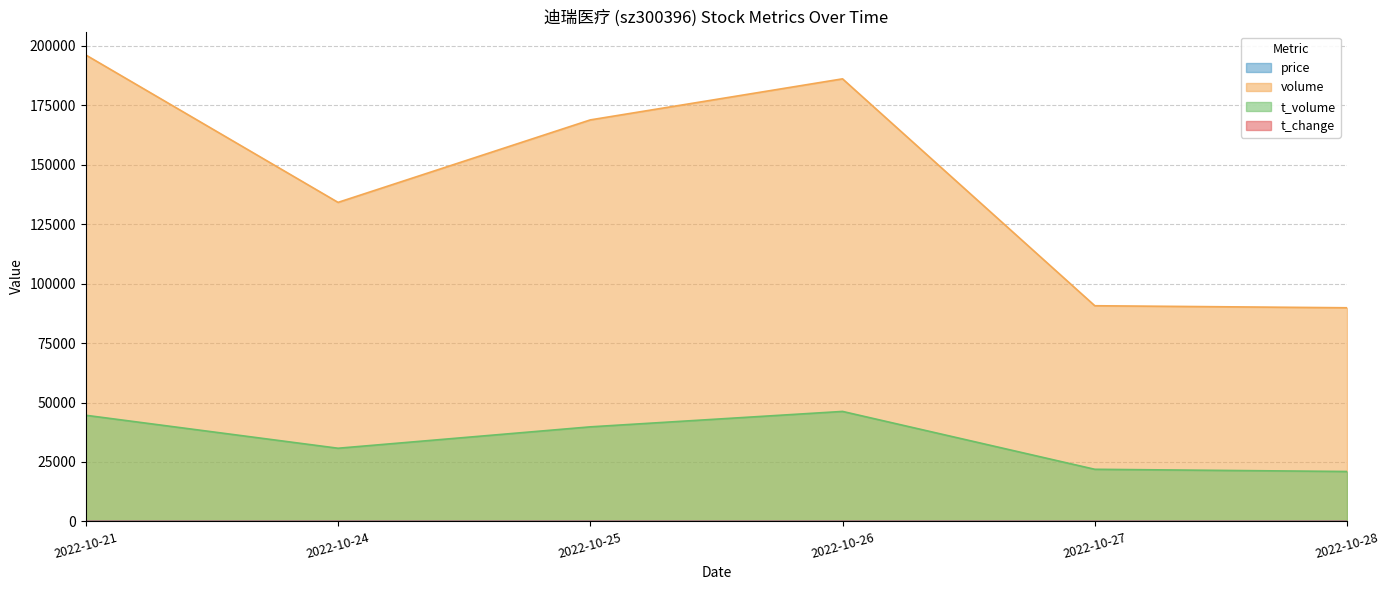

What is the value of the t_volume point at the 3rd from the left?

39778.0